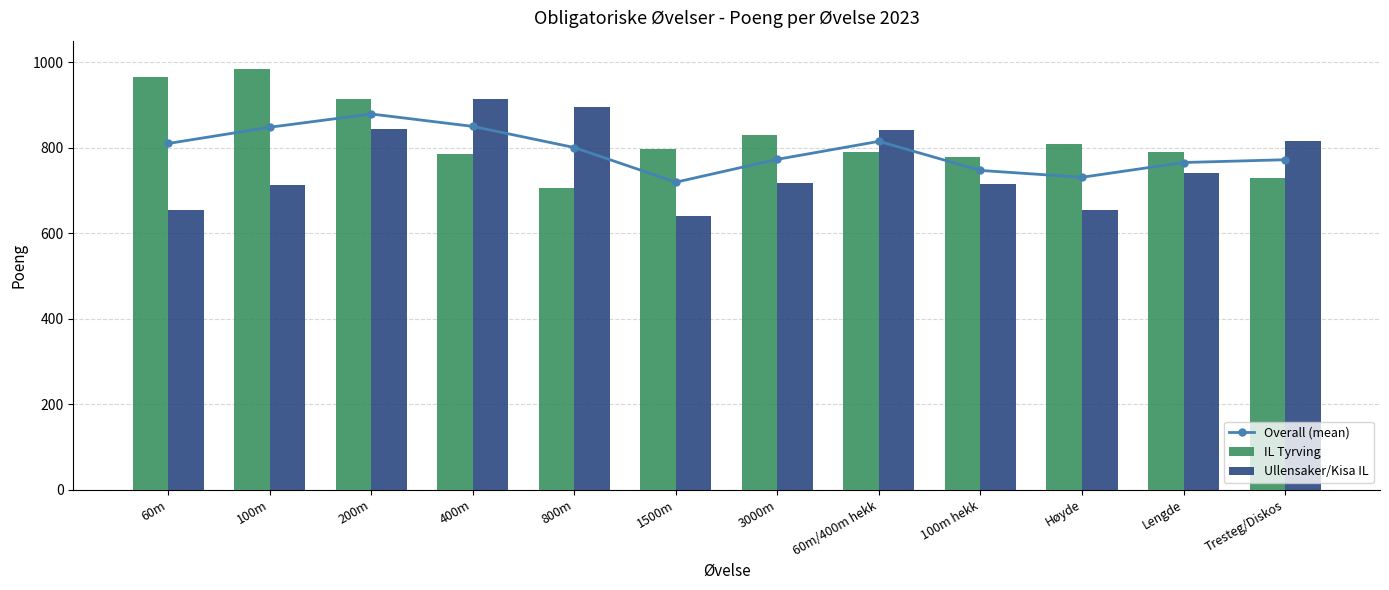

Reading right to left, what are all the values shown in this chart?

Overall (mean): Tresteg/Diskos=771.5	Lengde=765.0	Høyde=730.5	100m hekk=746.5	60m/400m hekk=814.5	3000m=772.5	1500m=719.0	800m=800.0	400m=849.5	200m=878.5	100m=847.5	60m=809.5
IL Tyrving: Tresteg/Diskos=728.0	Lengde=790.0	Høyde=808.0	100m hekk=778.0	60m/400m hekk=789.0	3000m=829.0	1500m=797.0	800m=705.0	400m=785.0	200m=913.0	100m=983.0	60m=964.0
Ullensaker/Kisa IL: Tresteg/Diskos=815.0	Lengde=740.0	Høyde=653.0	100m hekk=715.0	60m/400m hekk=840.0	3000m=716.0	1500m=641.0	800m=895.0	400m=914.0	200m=844.0	100m=712.0	60m=655.0